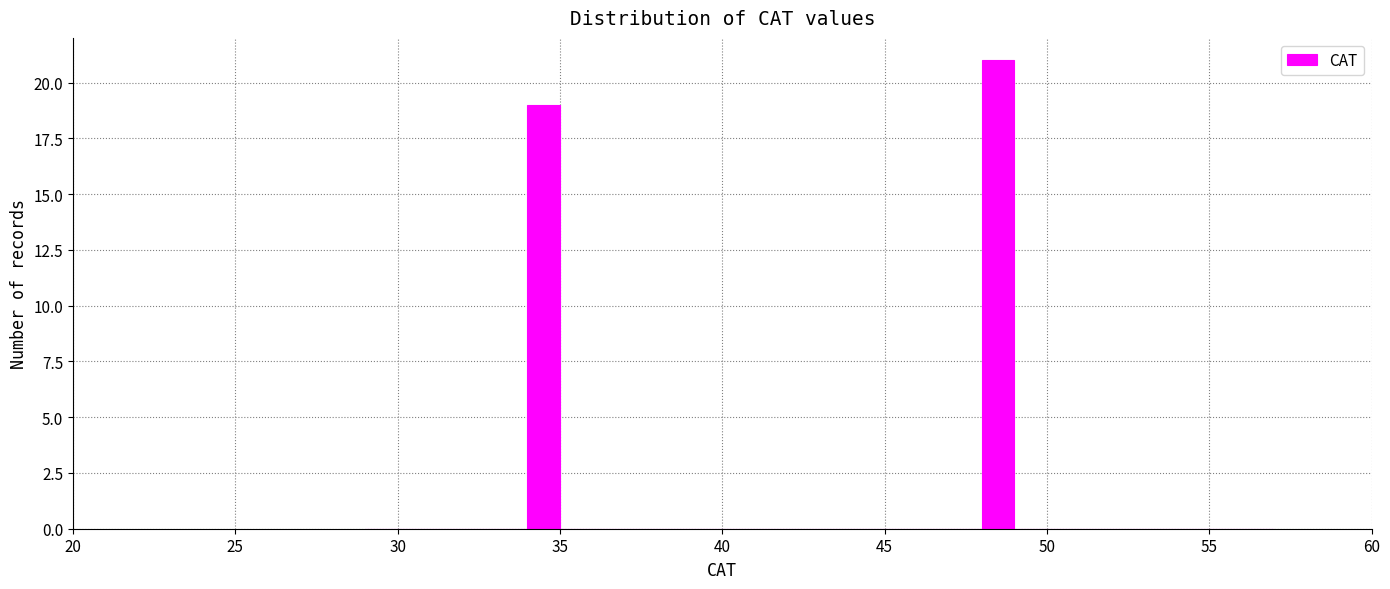

Read against the x-axis, roughly where is the centre of the tallest bar?

48.5